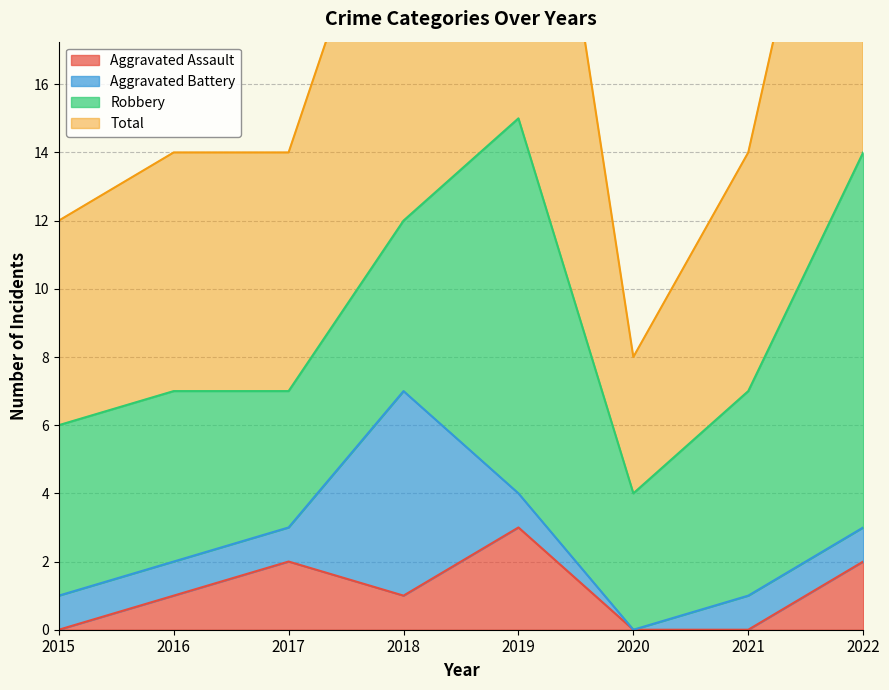

True or false: Aggravated Assault has more than 0 points higher than both neighbors.

True